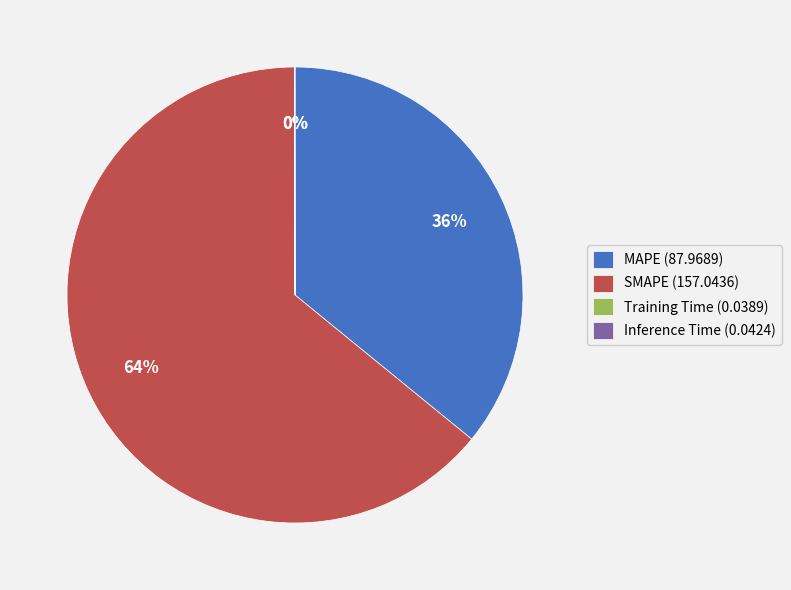

Which slice is the largest?

SMAPE